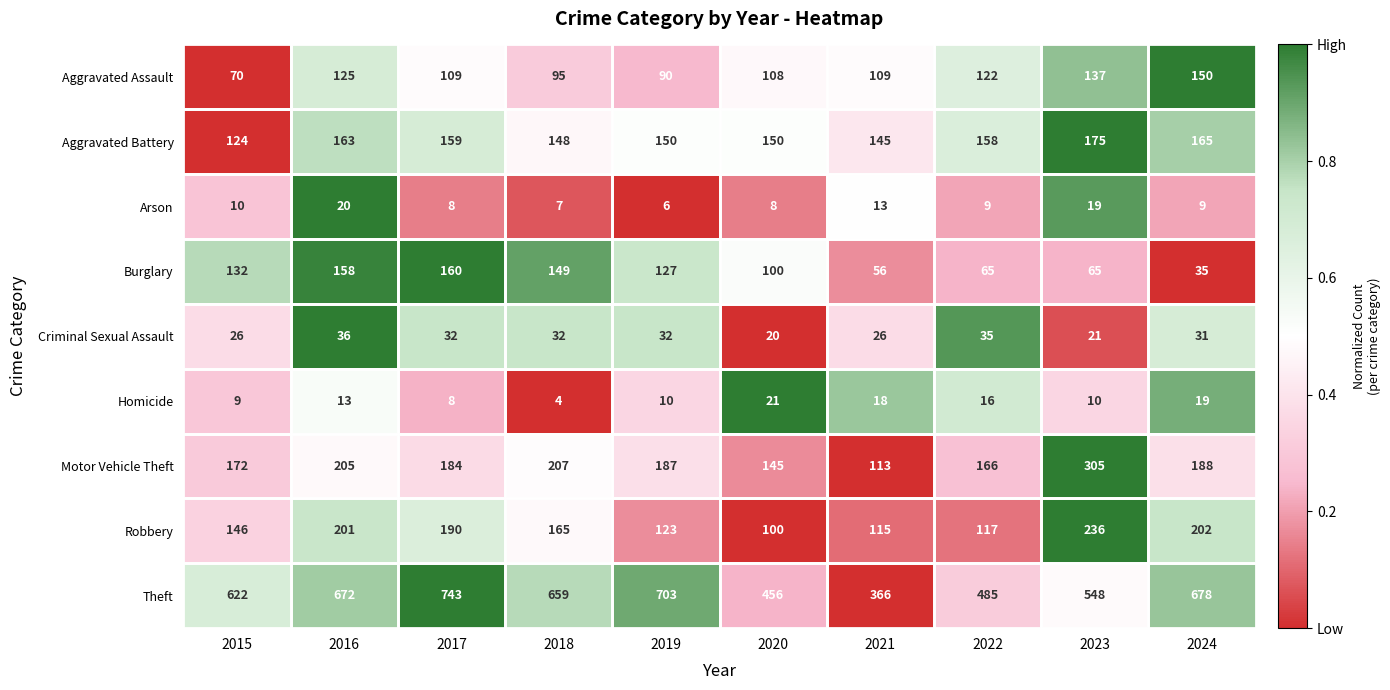

At which label does Aggravated Battery reach its peak?

2023